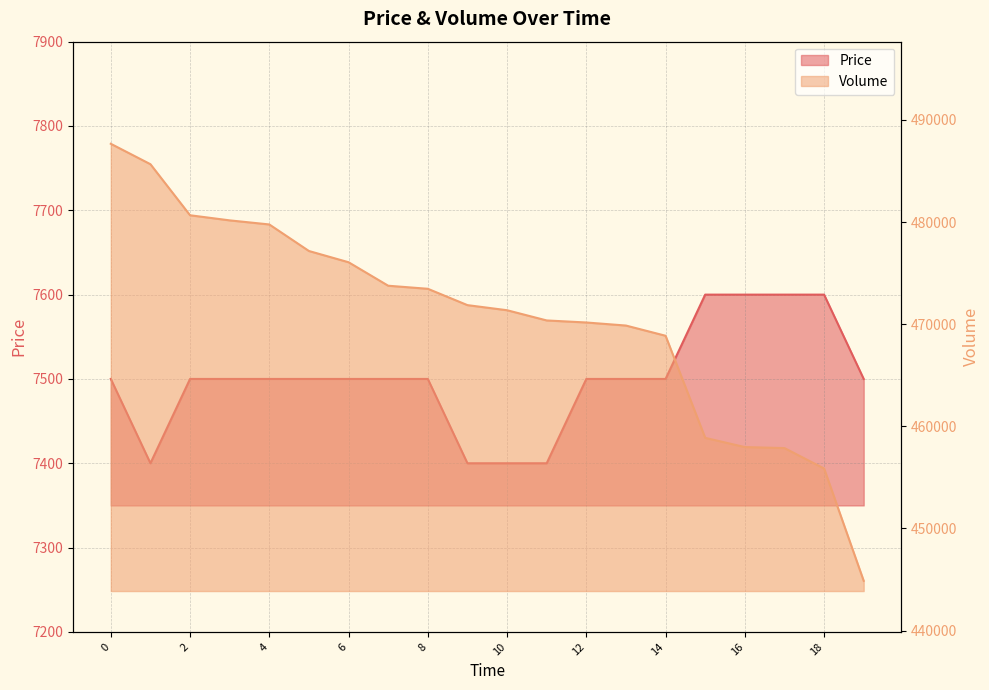

Reading right to left, extract all data points from this chart.

Price: 19=7500	18=7600	17=7600	16=7600	15=7600	14=7500	13=7500	12=7500	11=7400	10=7400	9=7400	8=7500	7=7500	6=7500	5=7500	4=7500	3=7500	2=7500	1=7400	0=7500
Volume: 19=444870	18=455870	17=457870	16=457970	15=458870	14=468870	13=469870	12=470170	11=470370	10=471370	9=471870	8=473470	7=473770	6=476070	5=477170	4=479770	3=480170	2=480670	1=485670	0=487670